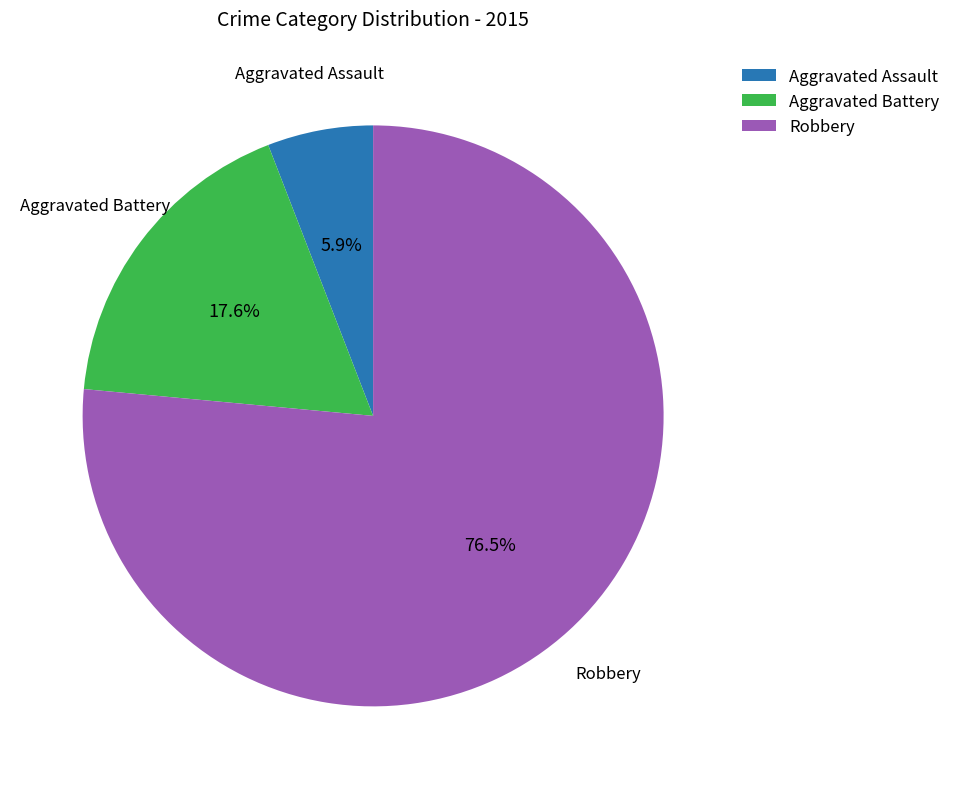

Is it true that Aggravated Battery is 26% of the pie?

False